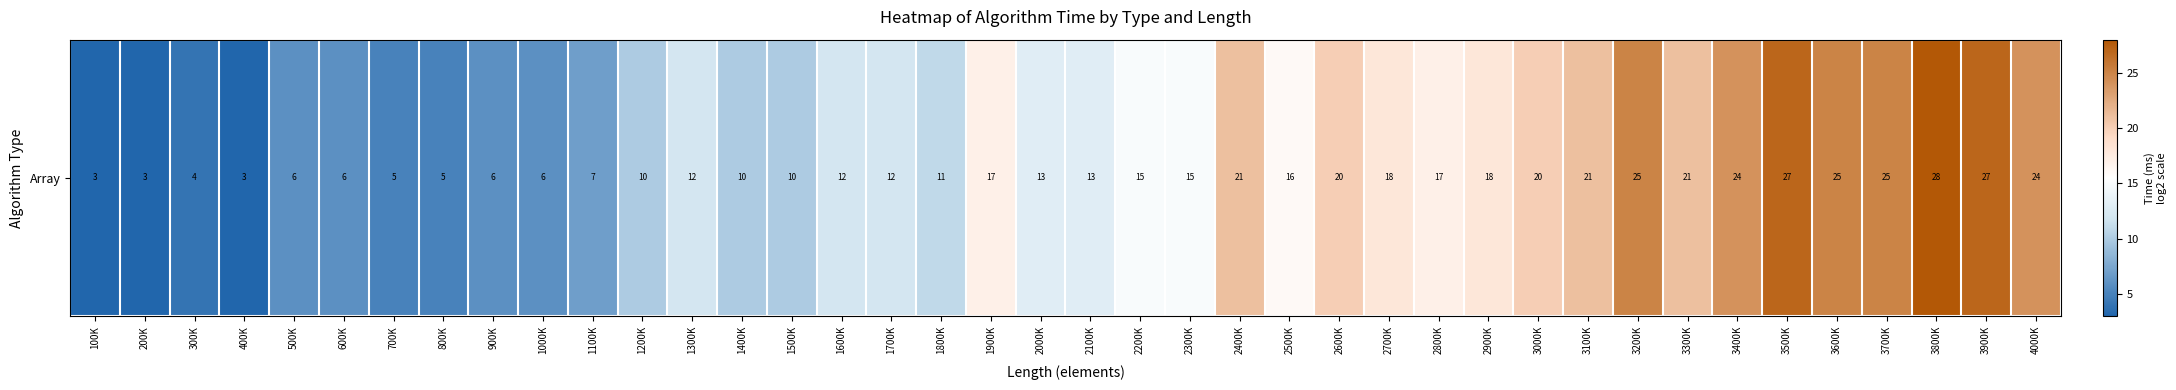

How many series are shown in this chart?

1